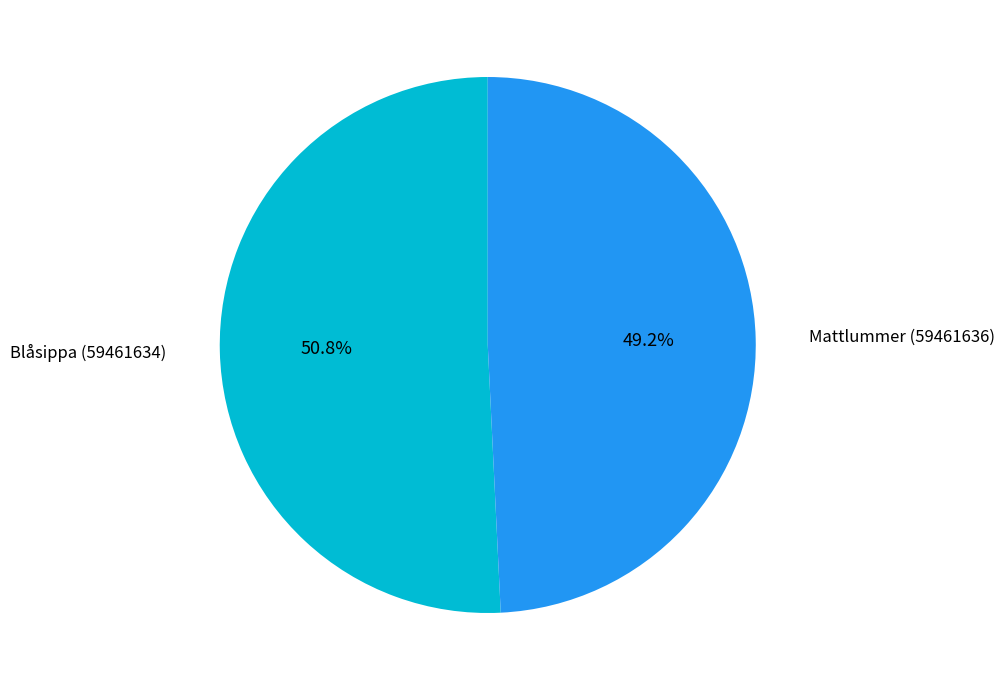

Is there a majority slice in this chart?

Yes